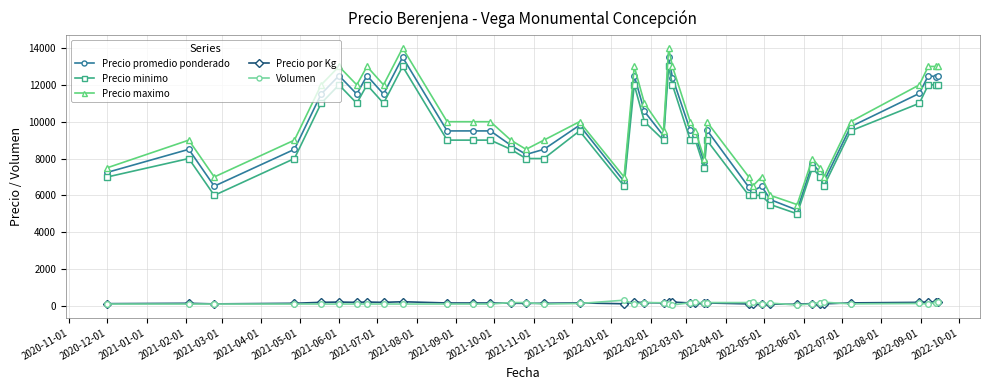

True or false: Precio maximo and Precio minimo cross at least once.

False